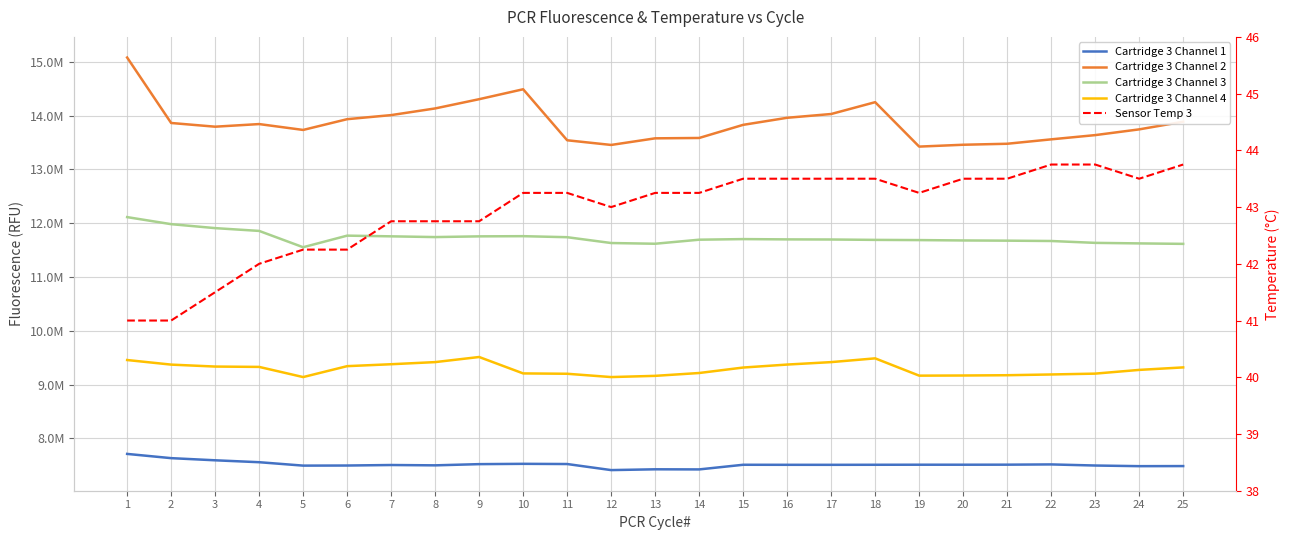

True or false: Cartridge 3 Channel 4 and Cartridge 3 Channel 1 intersect in this chart.

False